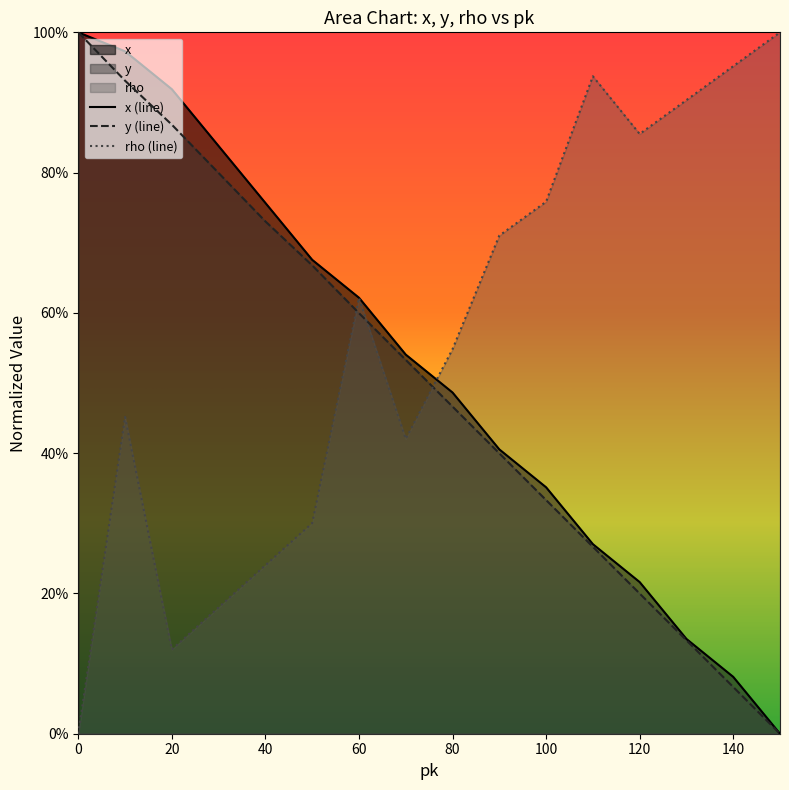

True or false: rho has a value of 1.2 at 100.

False